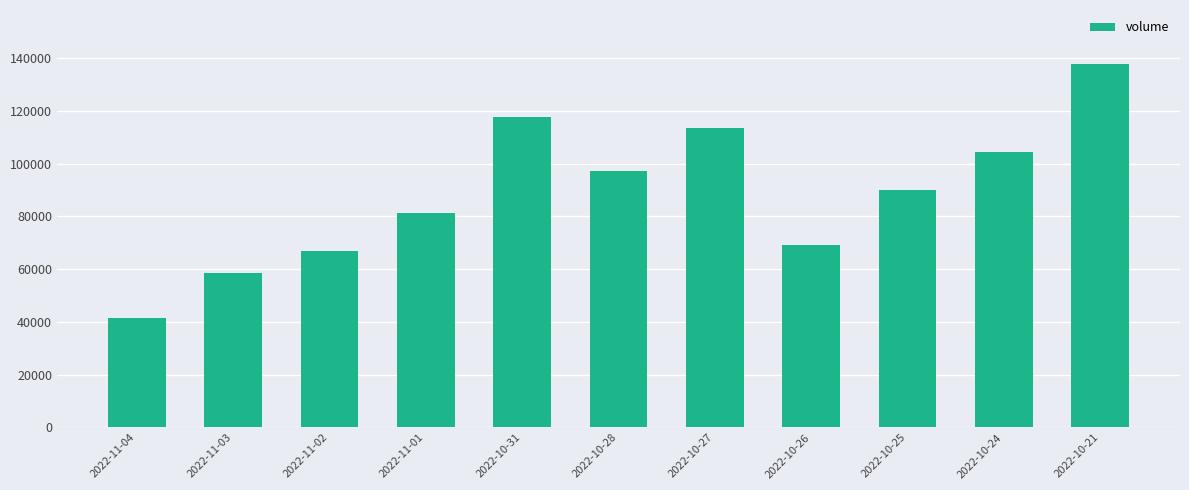

What is the approximate value at 2022-10-27?

113621